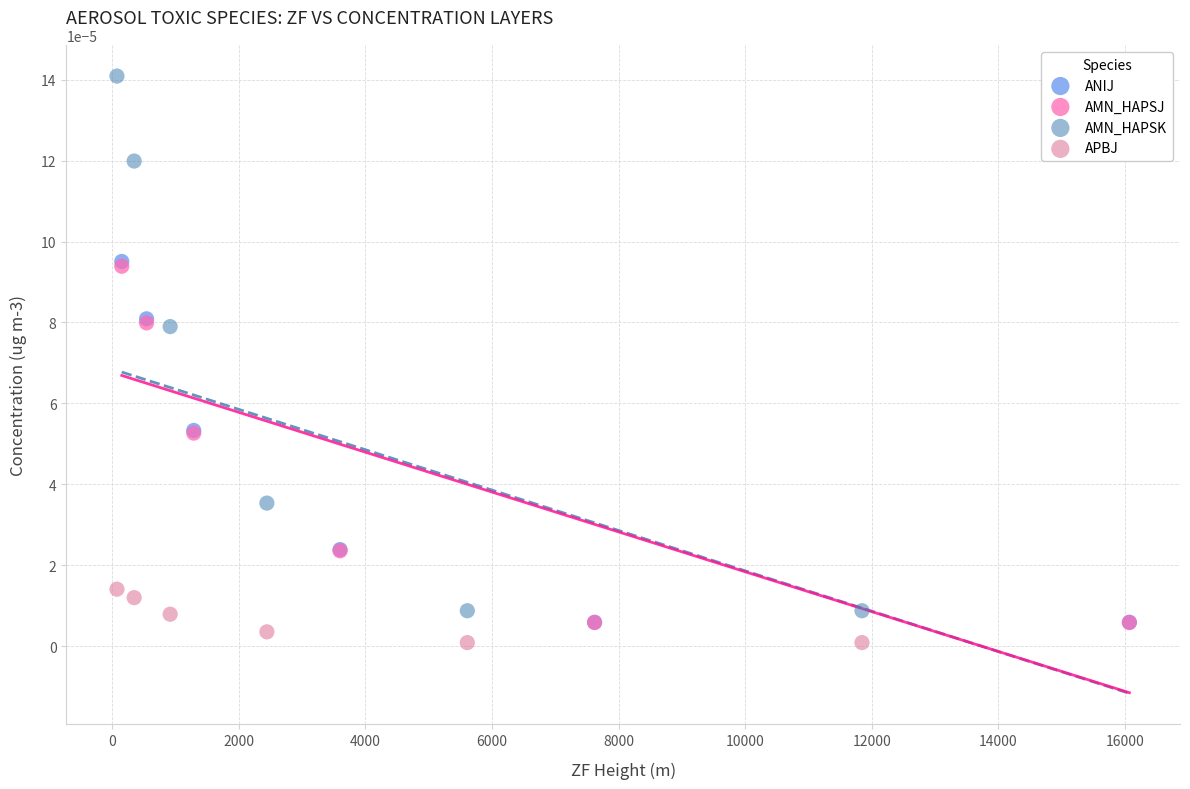

Which series has the largest Y range (max minus min)?

AMN_HAPSK